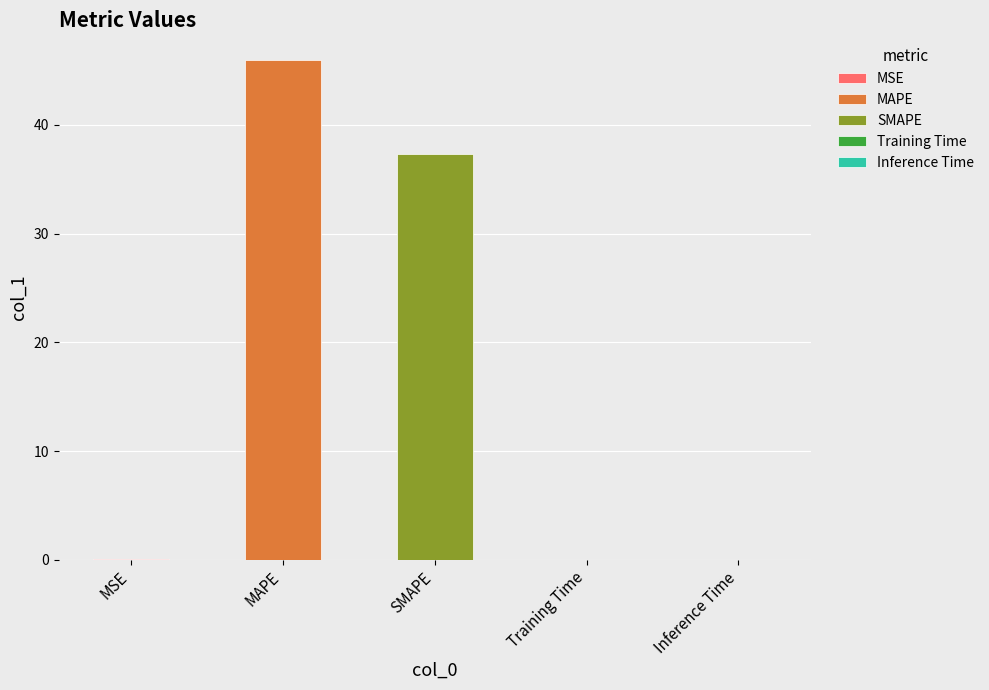

At which category does the chart reach its minimum across all series?

Inference Time